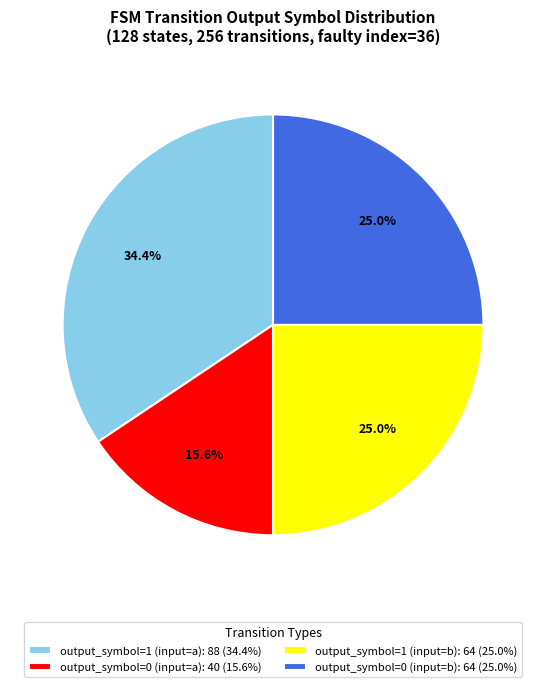

What is the smallest slice in the pie chart?

output_symbol=0 (input=a)